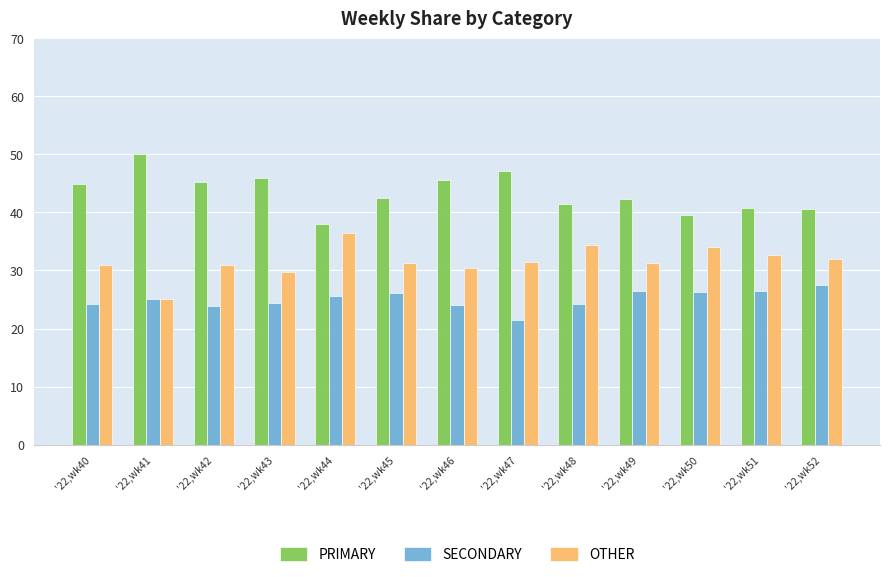

What is the value of the PRIMARY bar at the 5th from the left?

38.0